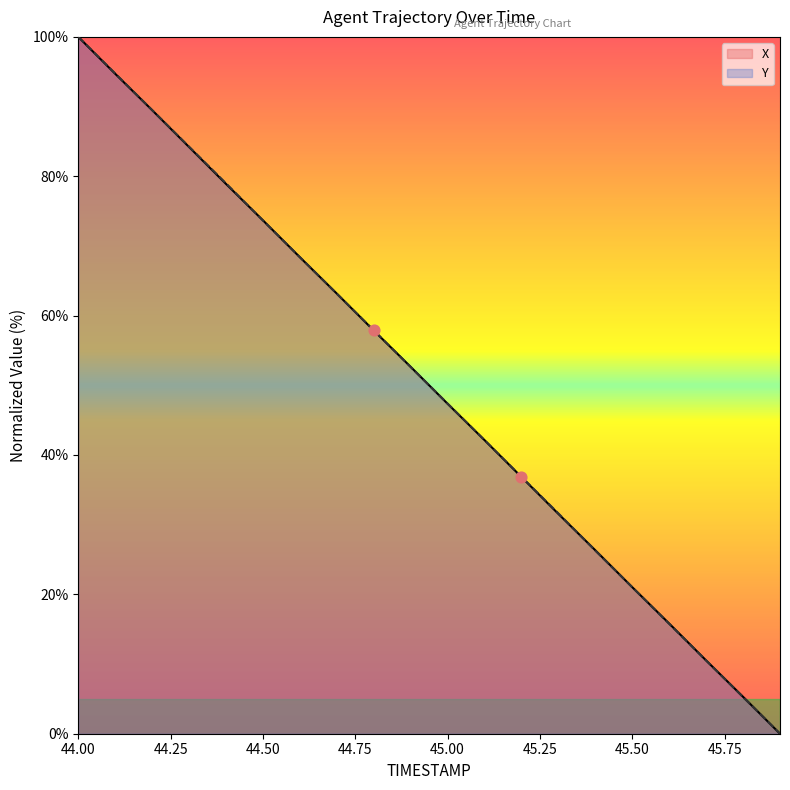

Is the value of X at 45.6 greater than the value of Y at 44.4?

No